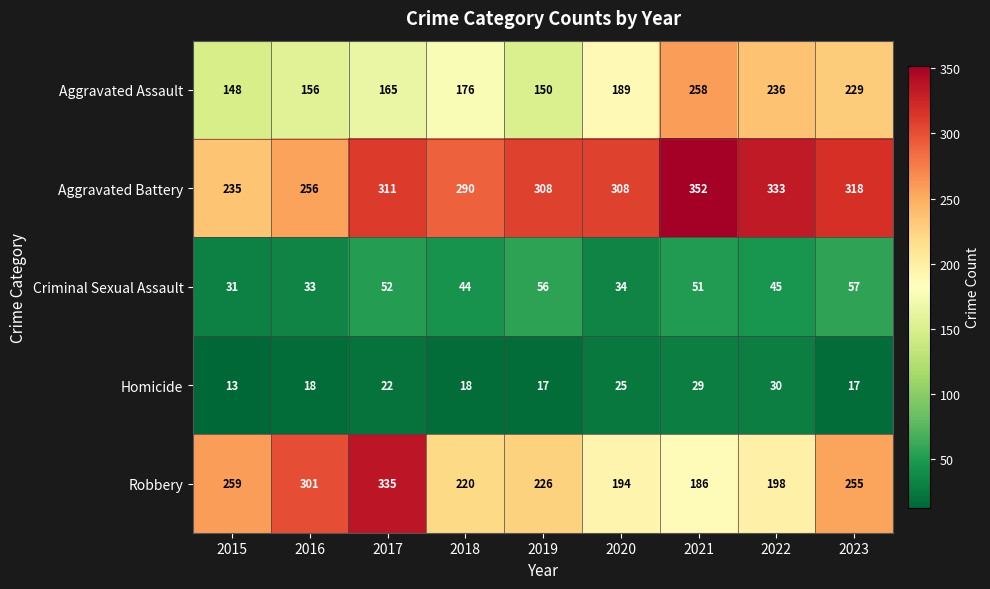

How many values in the Aggravated Assault series are below 176?

4